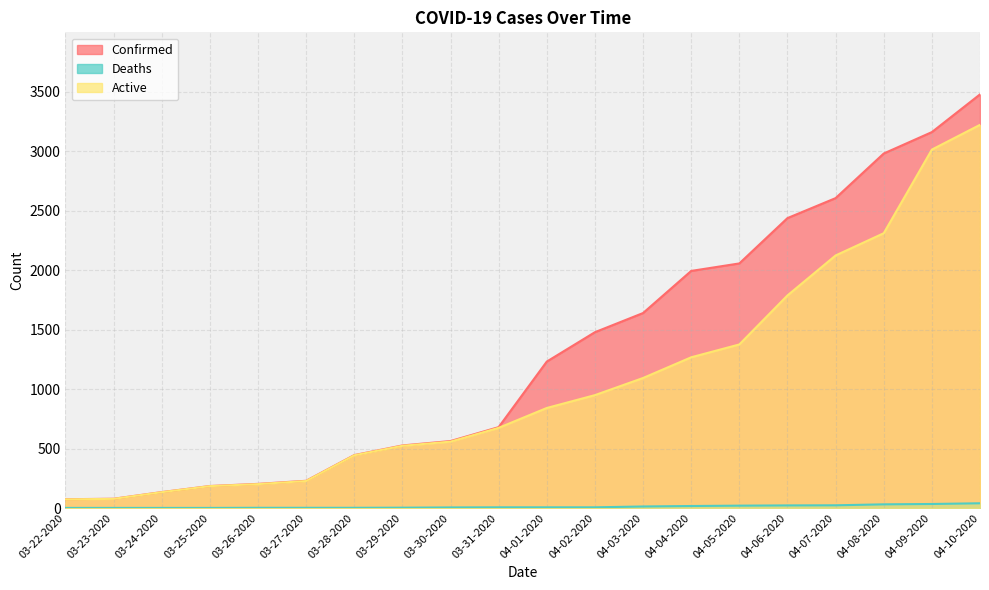

Reading left to right, extract all data points from this chart.

Confirmed: 74	78	134	185	203	229	445	526	563	680	1231	1478	1639	1993	2056	2437	2605	2980	3160	3477
Deaths: 1	1	1	1	2	2	2	3	5	6	6	6	13	17	20	22	23	31	34	40
Active: 73	77	133	184	201	227	443	523	558	674	841	949	1093	1267	1375	1787	2123	2310	3013	3221